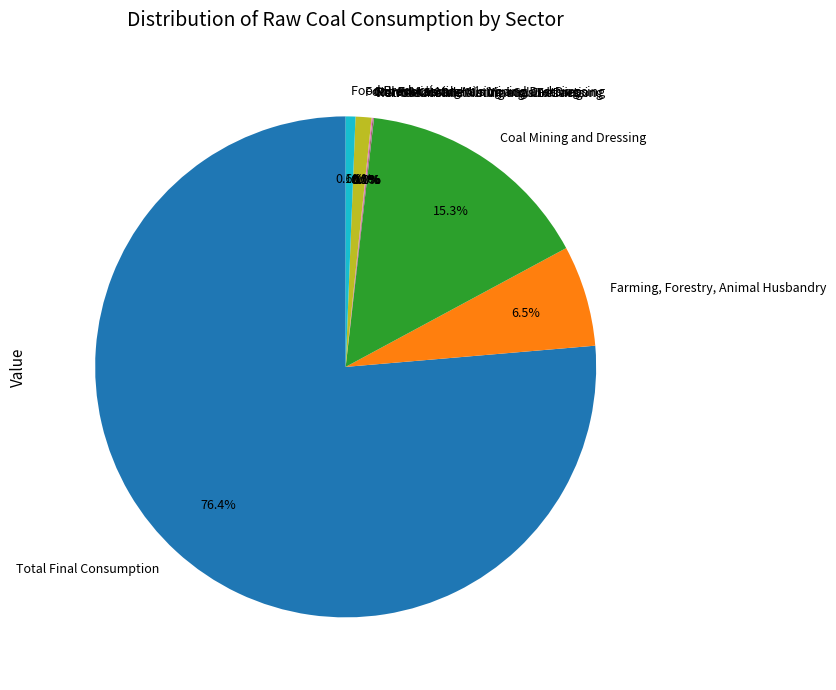

How much of the chart is everything except Total Final Consumption?

23.6%